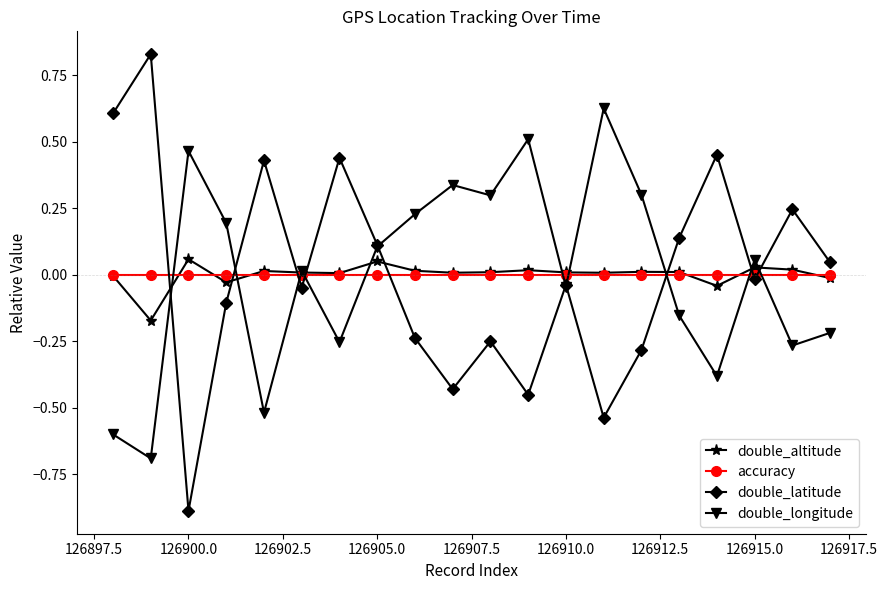

How many lines are shown in the chart?

4